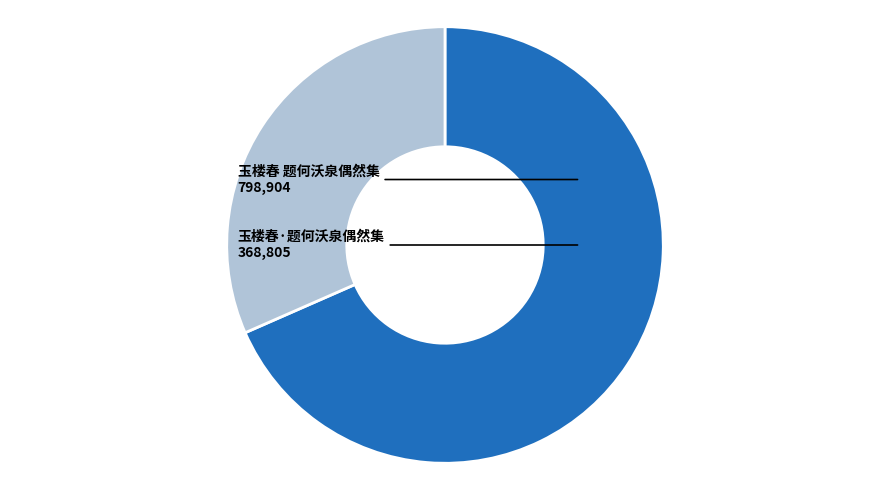

What is the ratio of the value at 玉楼春·题何沃泉偶然集 to the value at 玉楼春 题何沃泉偶然集?

0.5